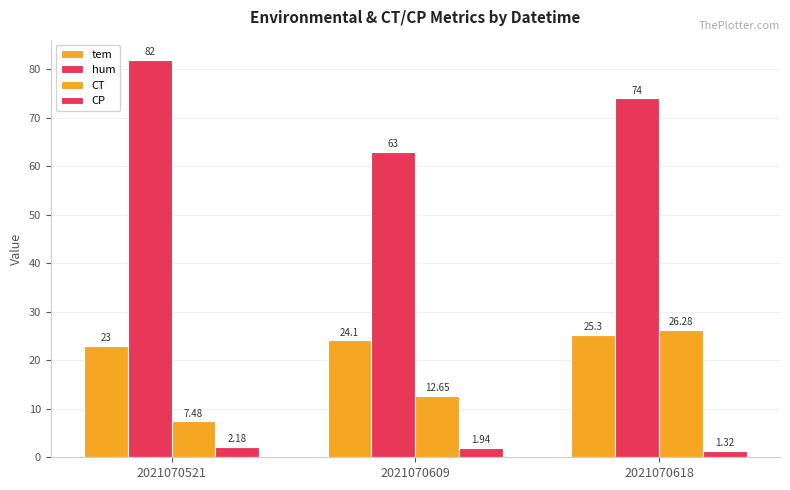

Where is tem nearest to the value 24?

2021070609